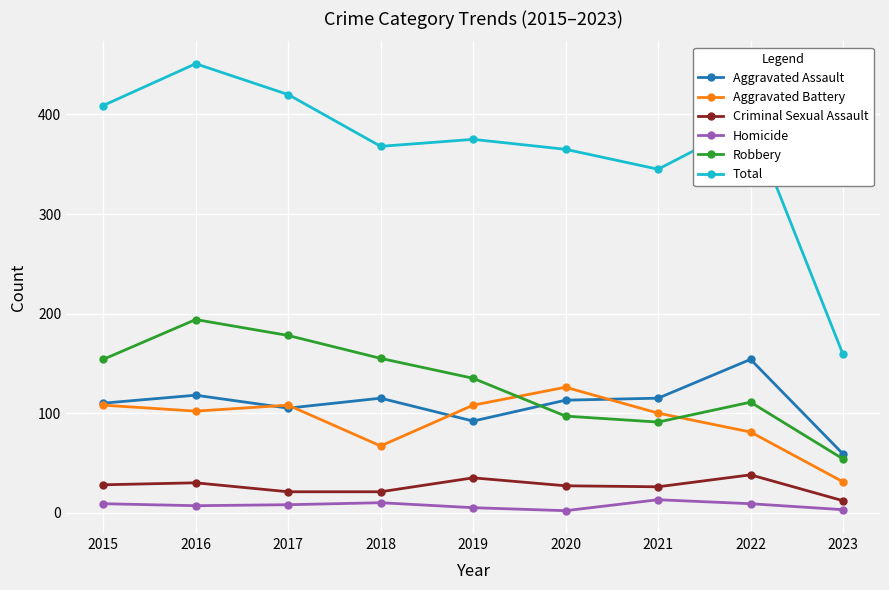

What is the spread (max minus min) of values at 2021?

332